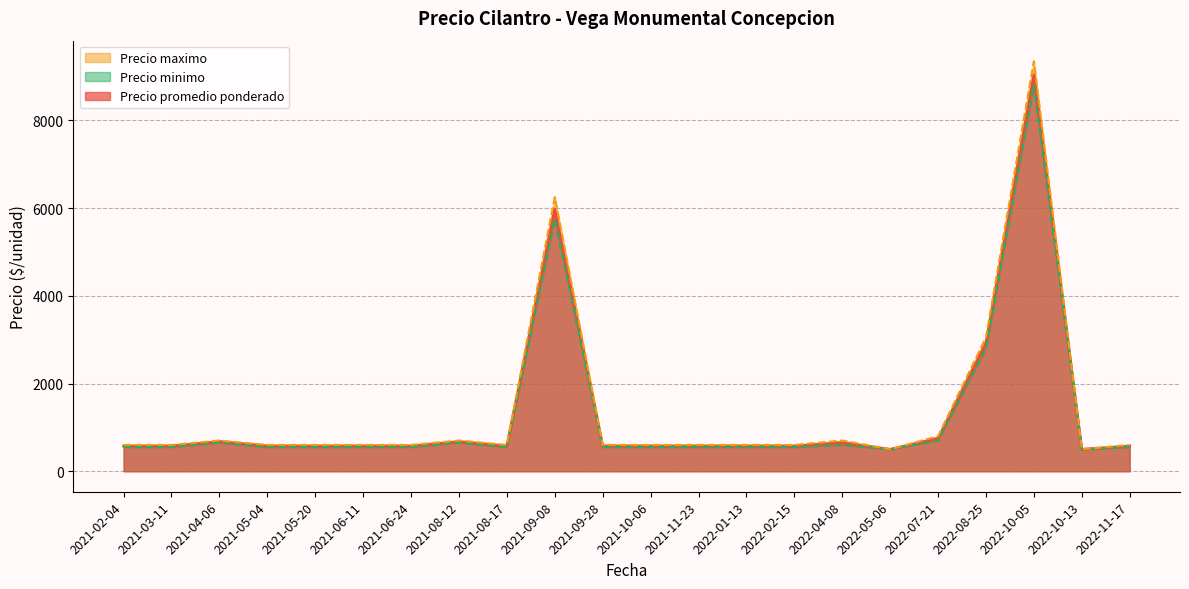

Which series has the largest total across all categories?

Precio maximo